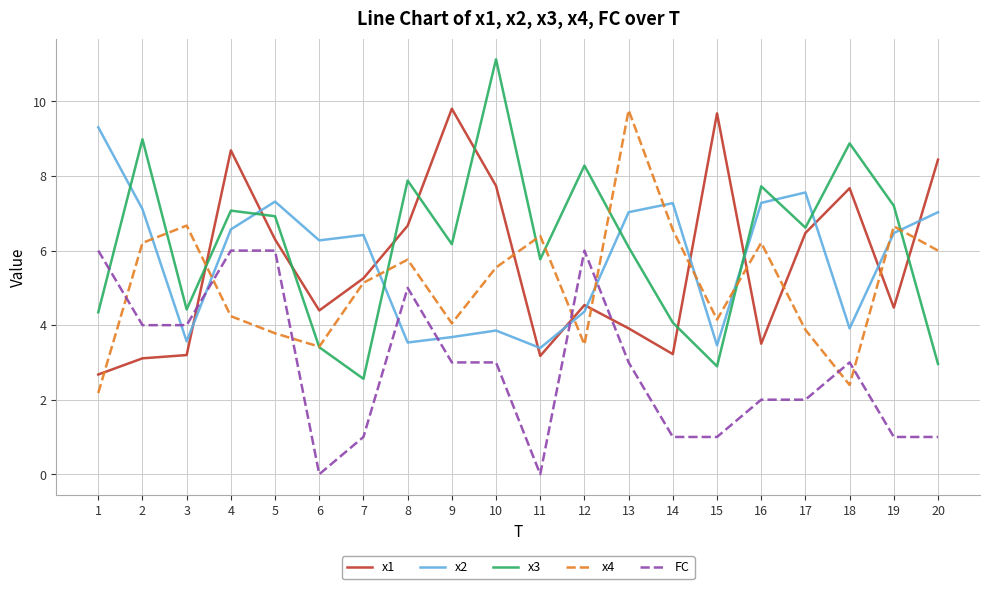

Is it true that x1 equals 4.5 at 19?

True